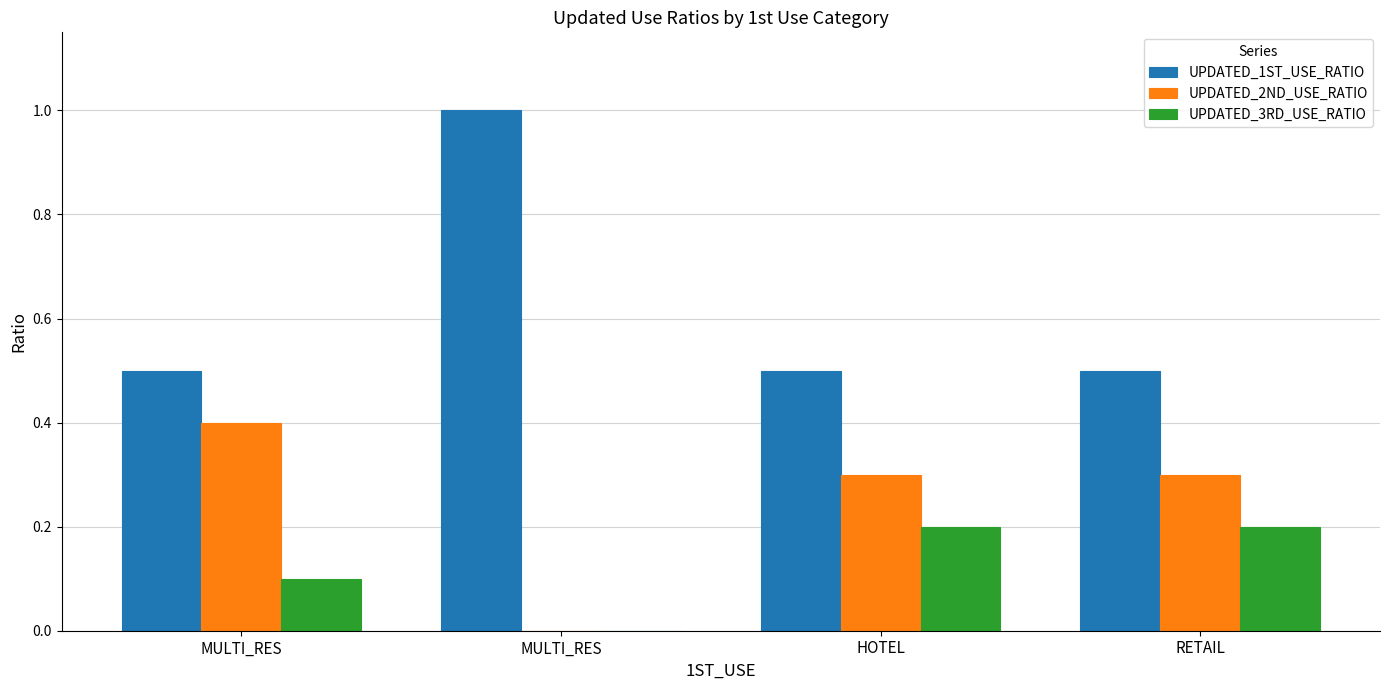

How many data points in UPDATED_2ND_USE_RATIO are above 0?

3